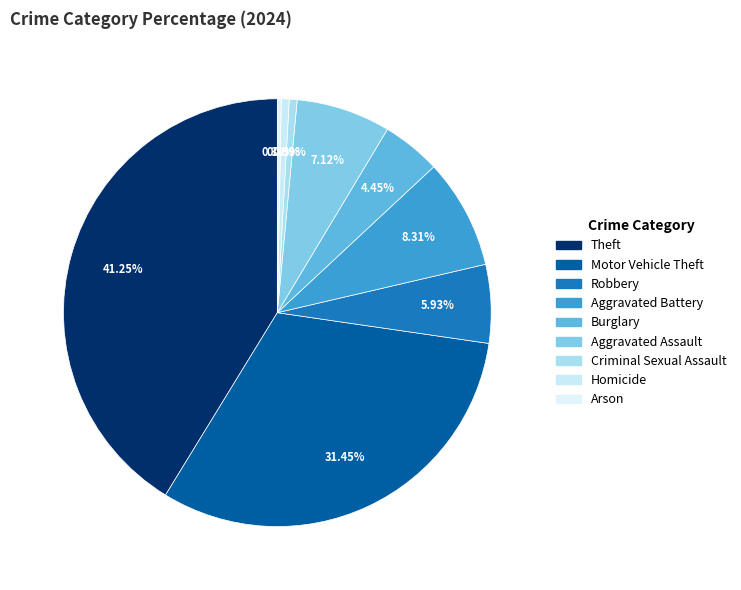

What percentage is NOT represented by Theft?

58.8%